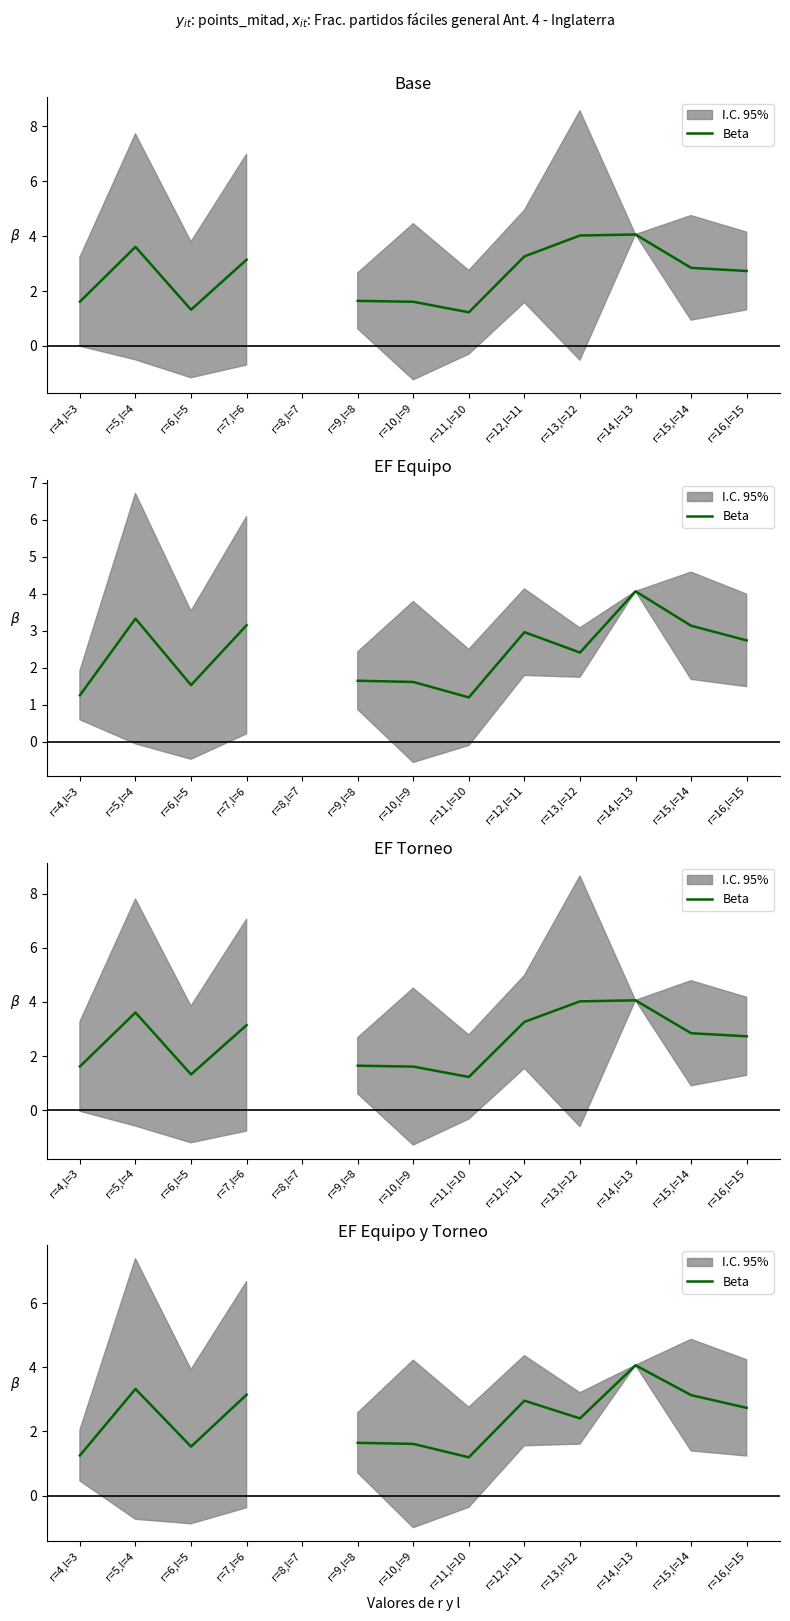

What value does the data have at r=6,l=5?

1.5